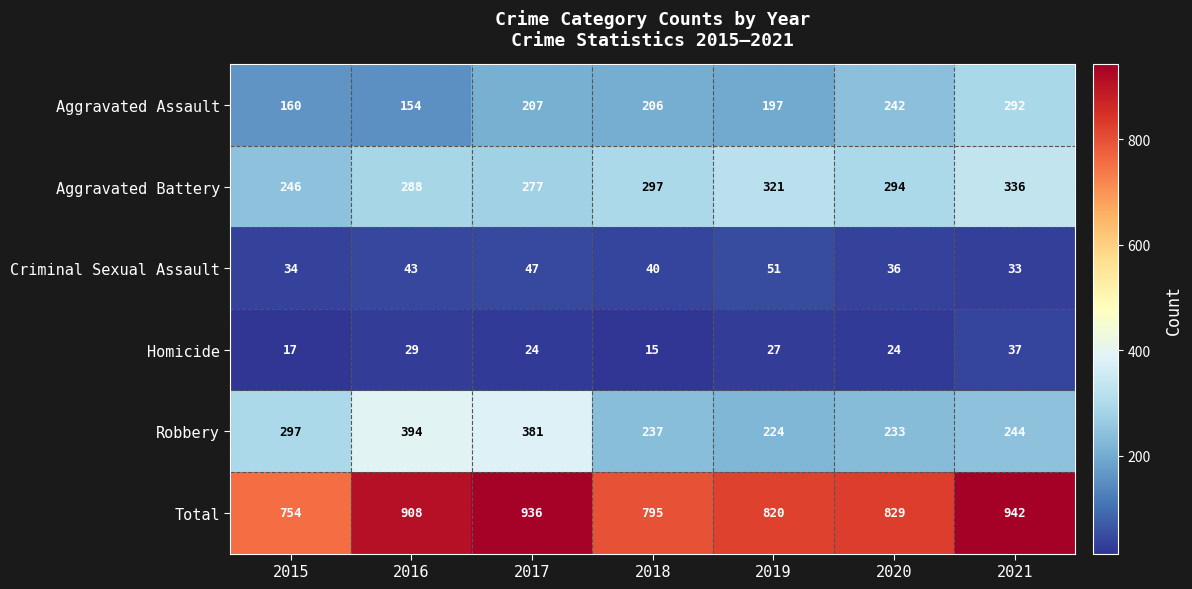

At how many categories does at least one series exceed 353?

7